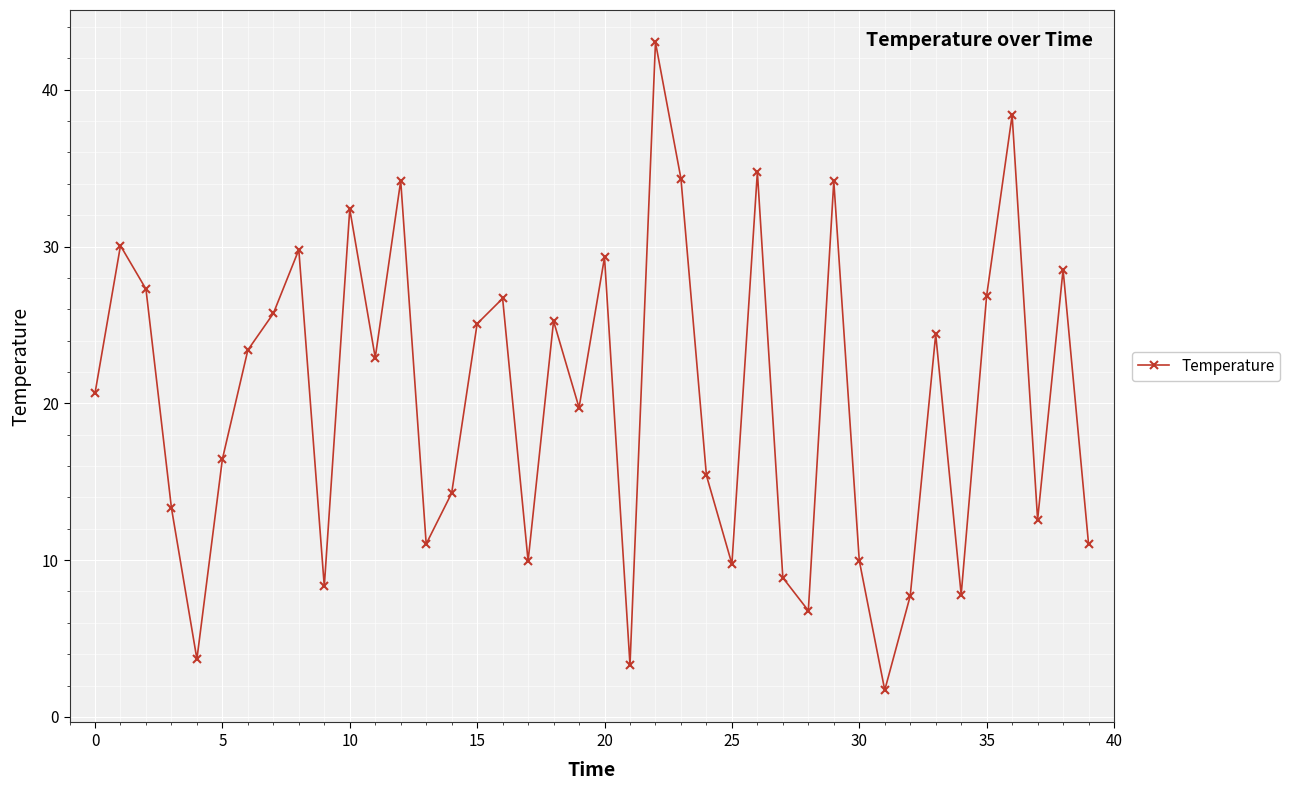

What is the maximum value shown in the chart?

43.0